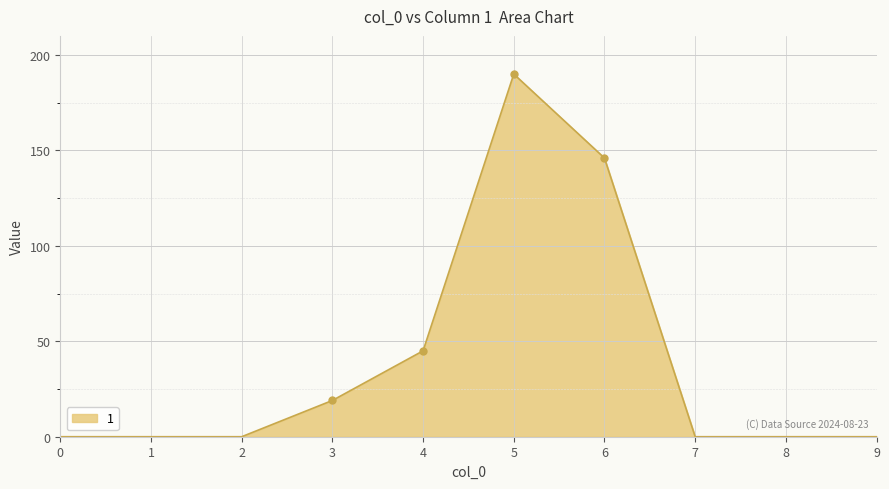

How many values are between 0 and 45?

8